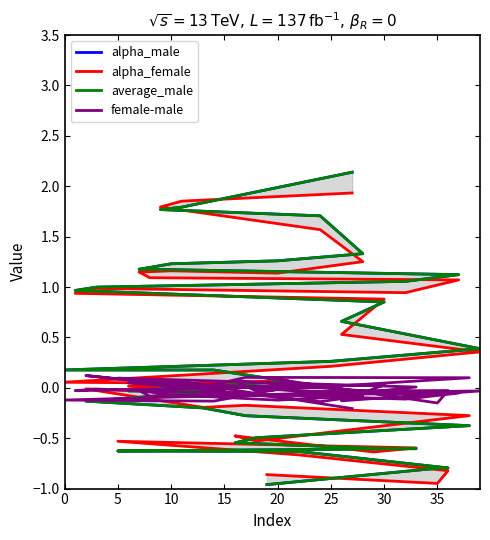

Which series has the largest total across all categories?

average_male